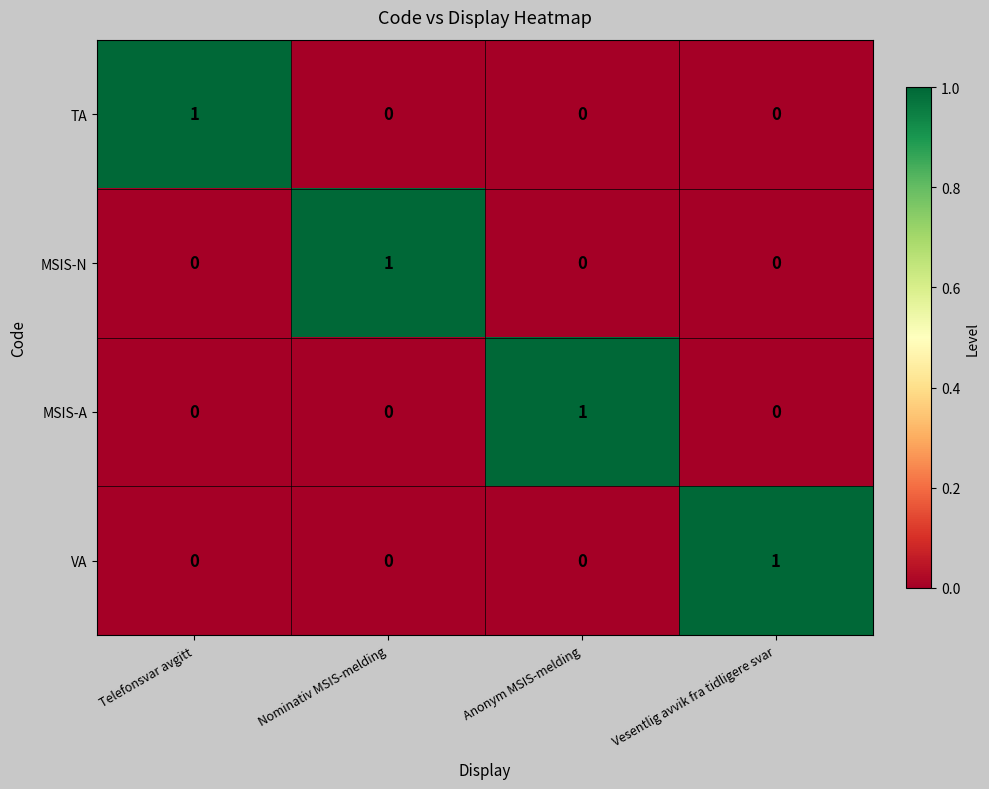

Reading left to right, extract all data points from this chart.

TA: 1	0	0	0
MSIS-N: 0	1	0	0
MSIS-A: 0	0	1	0
VA: 0	0	0	1